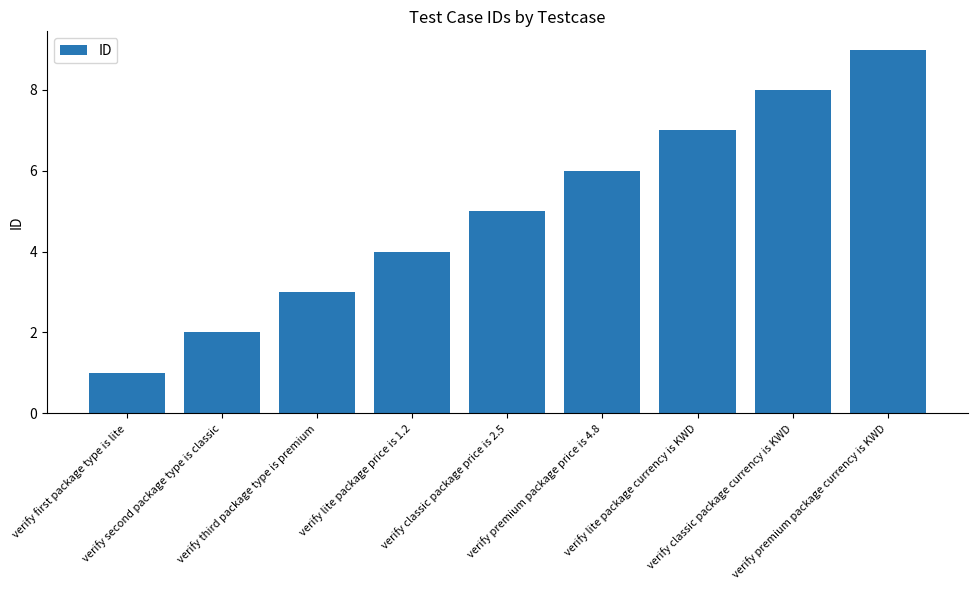

Reading left to right, list all the values displayed in this chart.

1	2	3	4	5	6	7	8	9